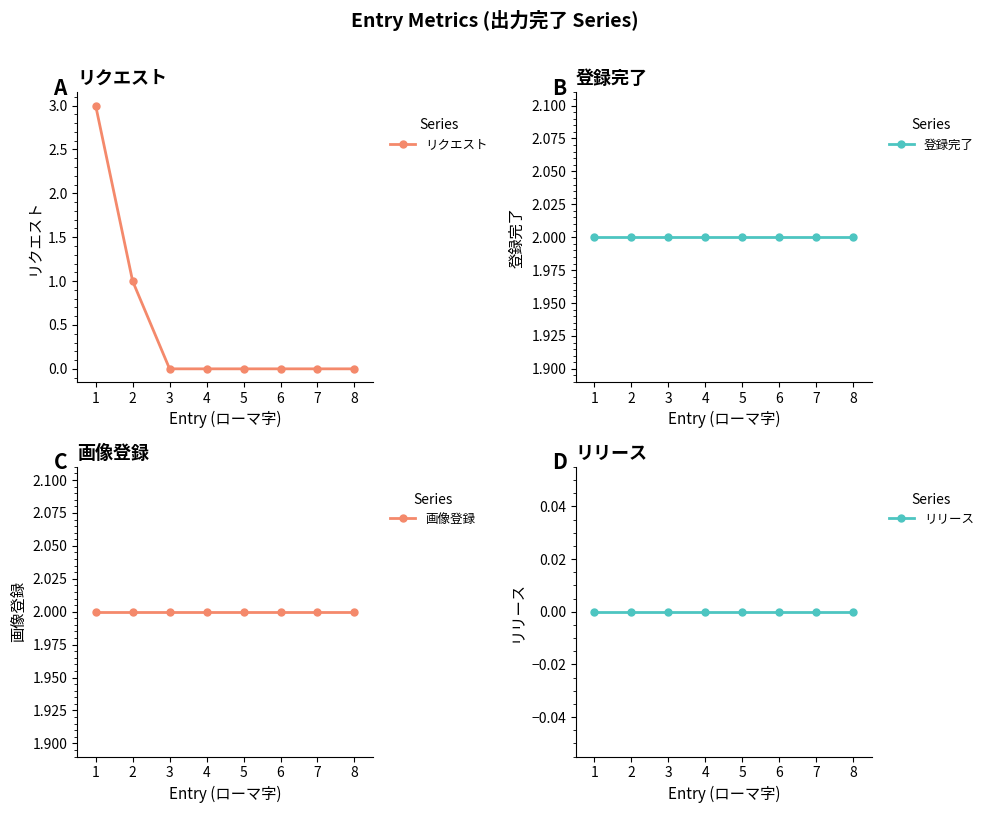

What is the sum of all 画像登録 values?

16